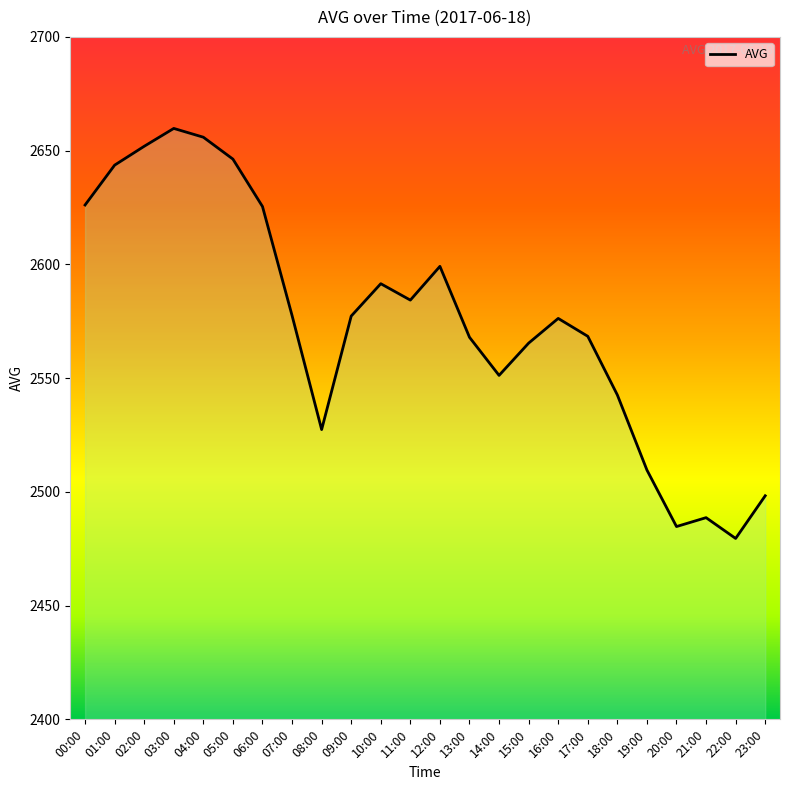

What is the smallest value displayed?

2479.5